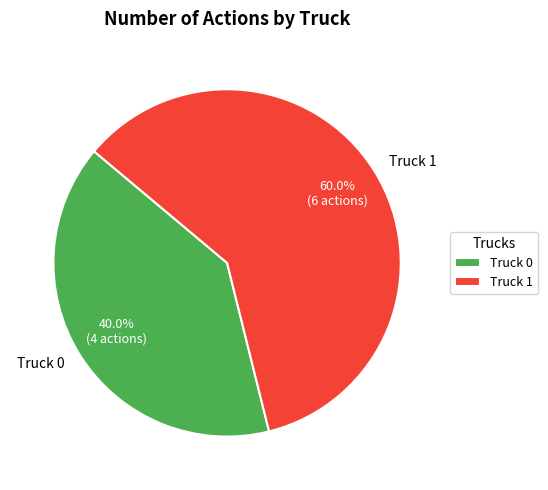

Between Truck 0 and Truck 1, which is larger?

Truck 1